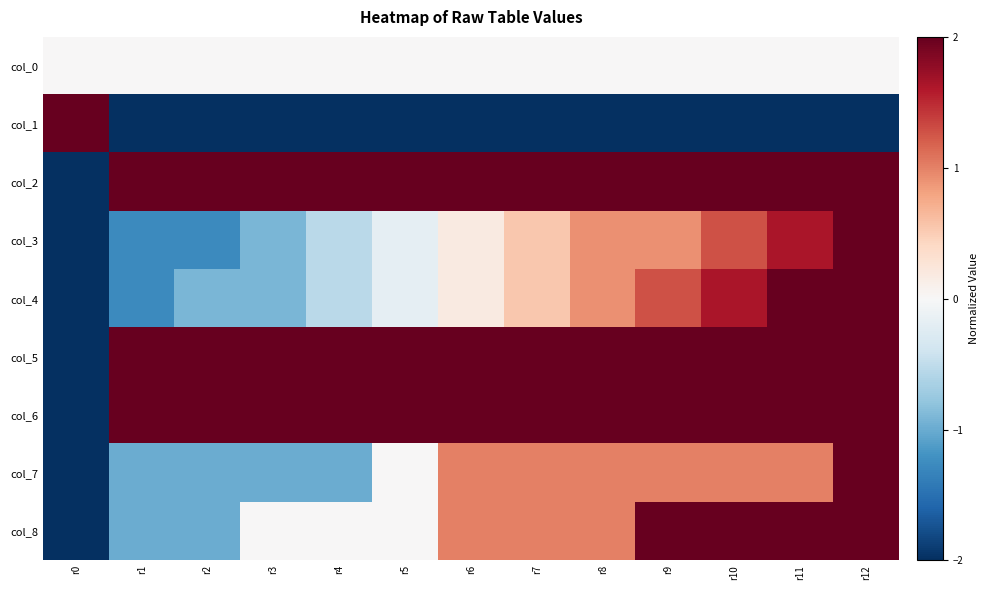

At which category is the sum across all series the highest?

r12